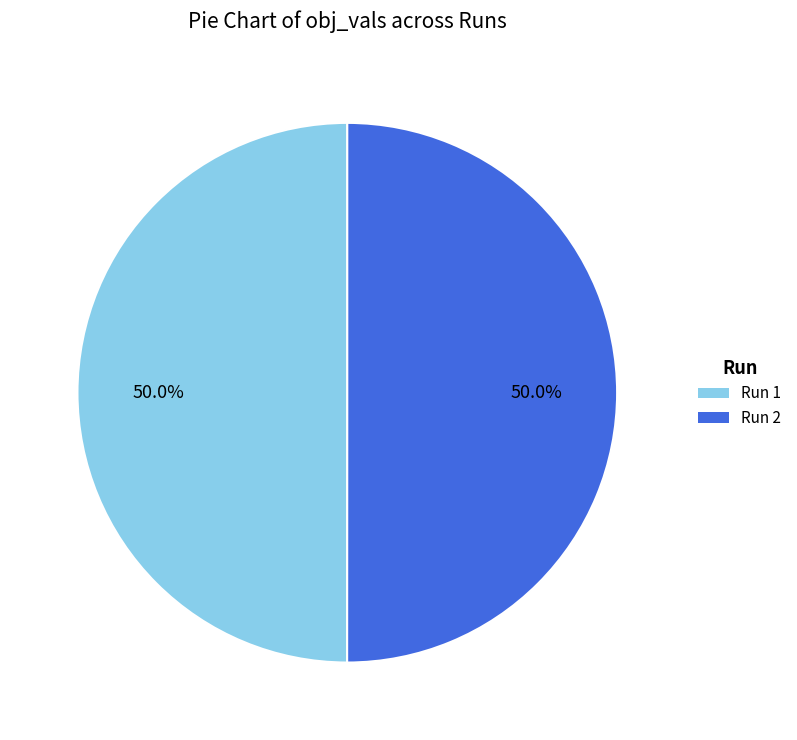

Combined, do Run 1 and Run 2 account for over 50%?

Yes